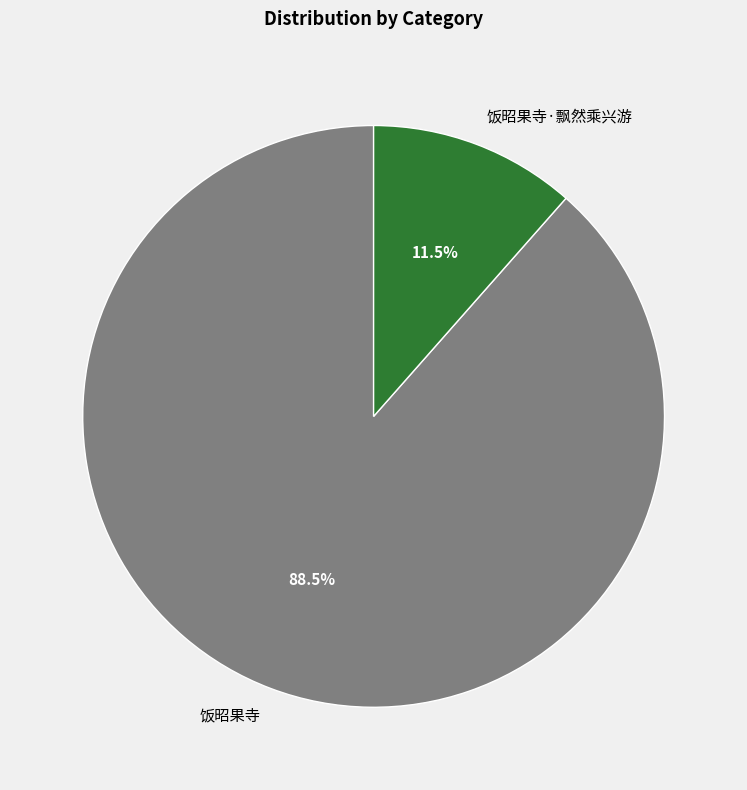

Do 饭昭果寺·飘然乘兴游 and 饭昭果寺 together represent more than half of the pie?

Yes